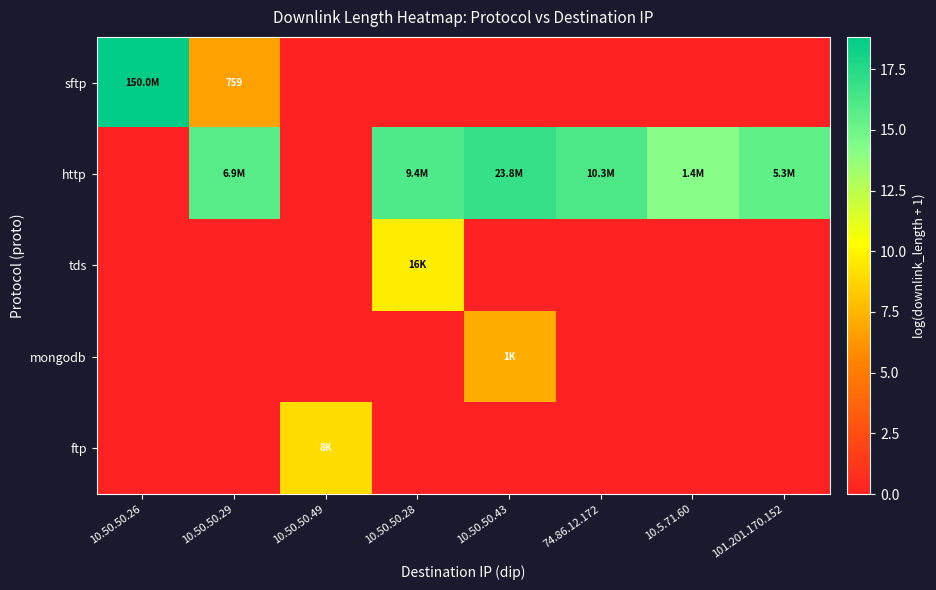

Which category has the highest value across all series?

10.50.50.26